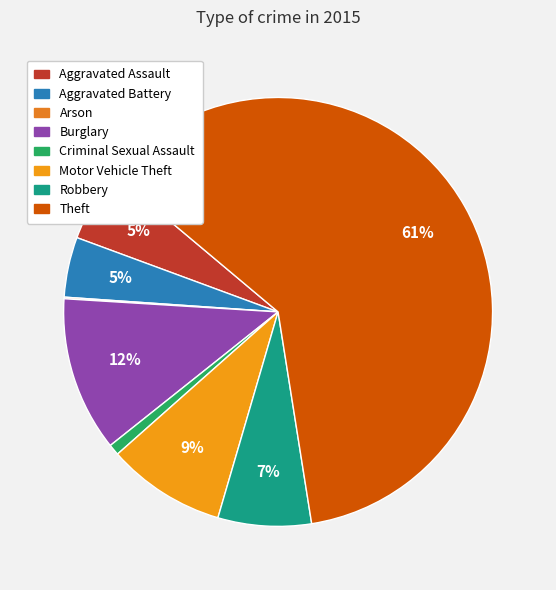

Which has a higher value, Aggravated Battery or Theft?

Theft